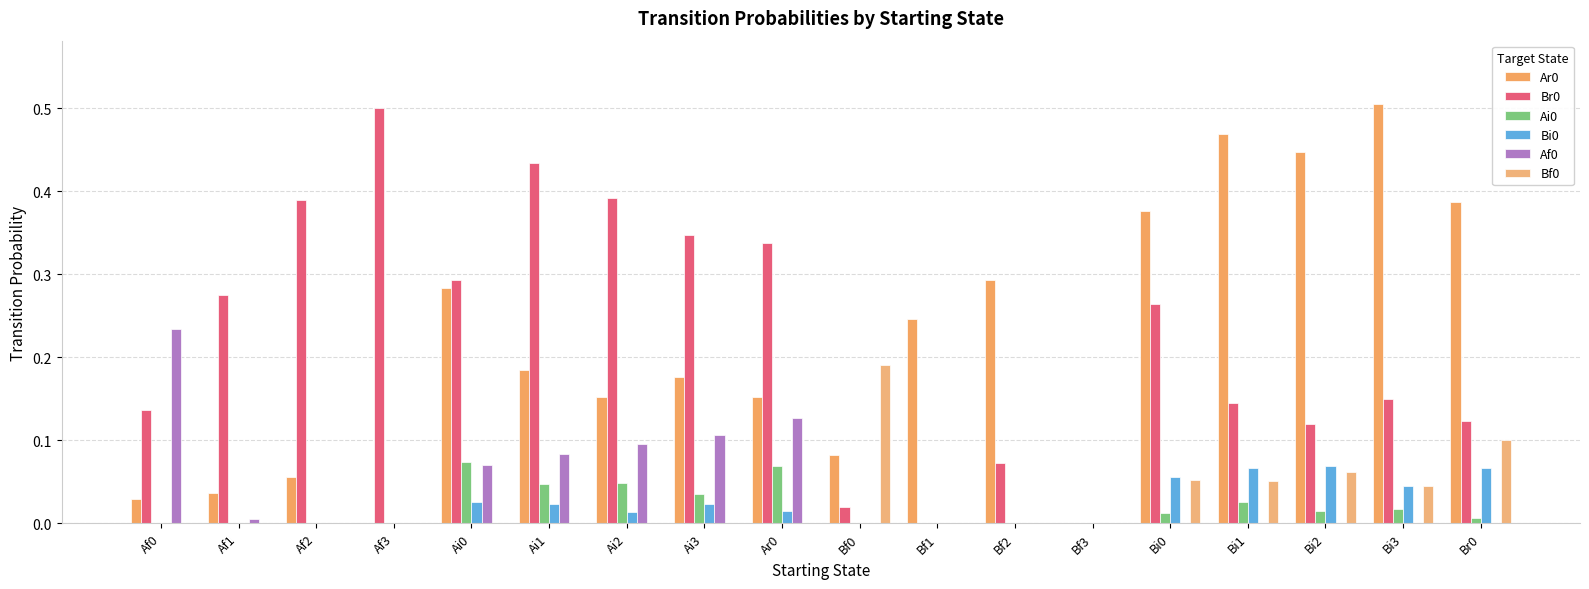

The Br0 series shows 0.6 at Af2. True or false?

False